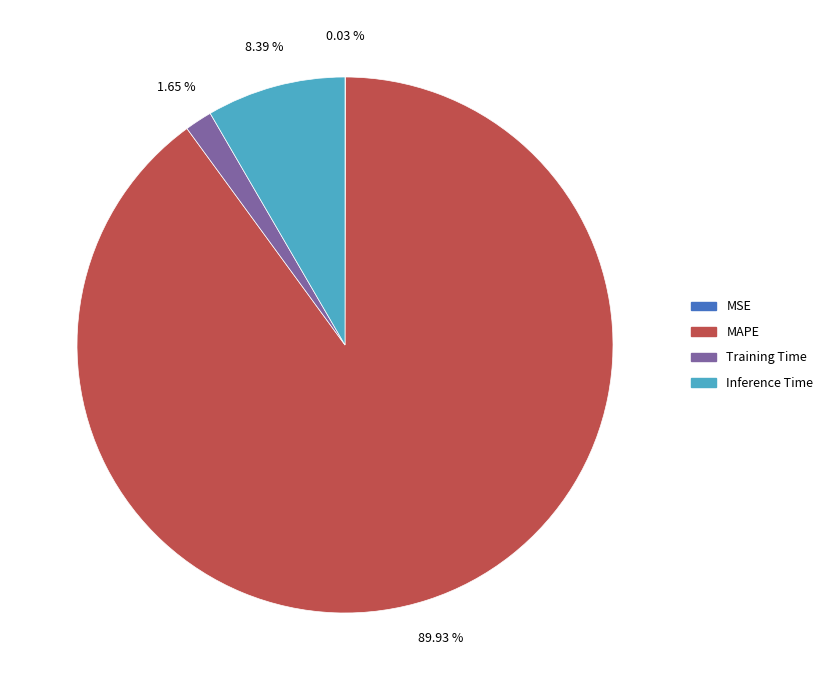

Between Inference Time and MAPE, which is larger?

MAPE